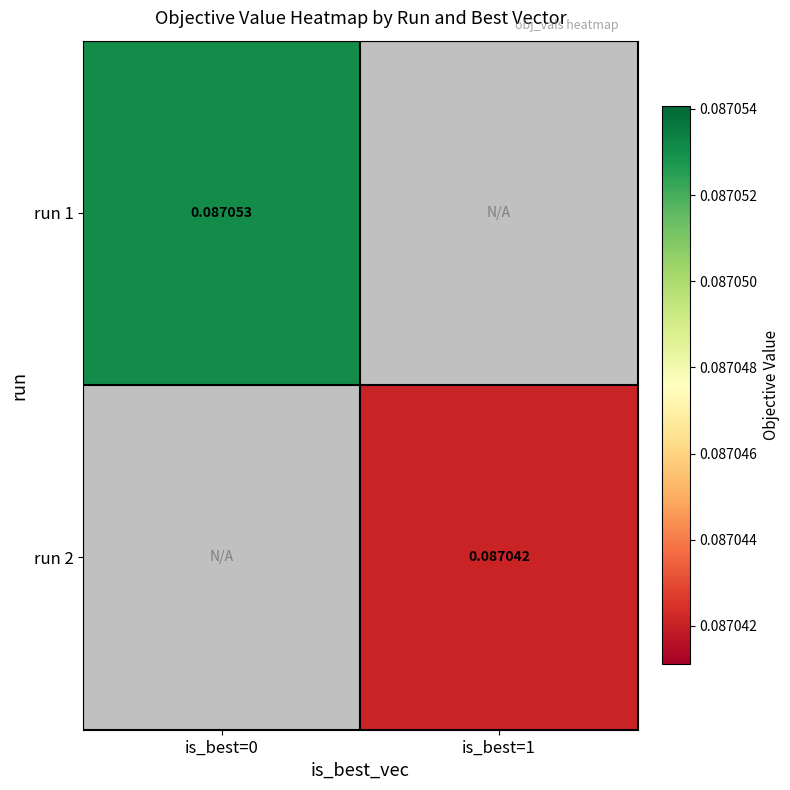

At how many categories does at least one series exceed 0?

2